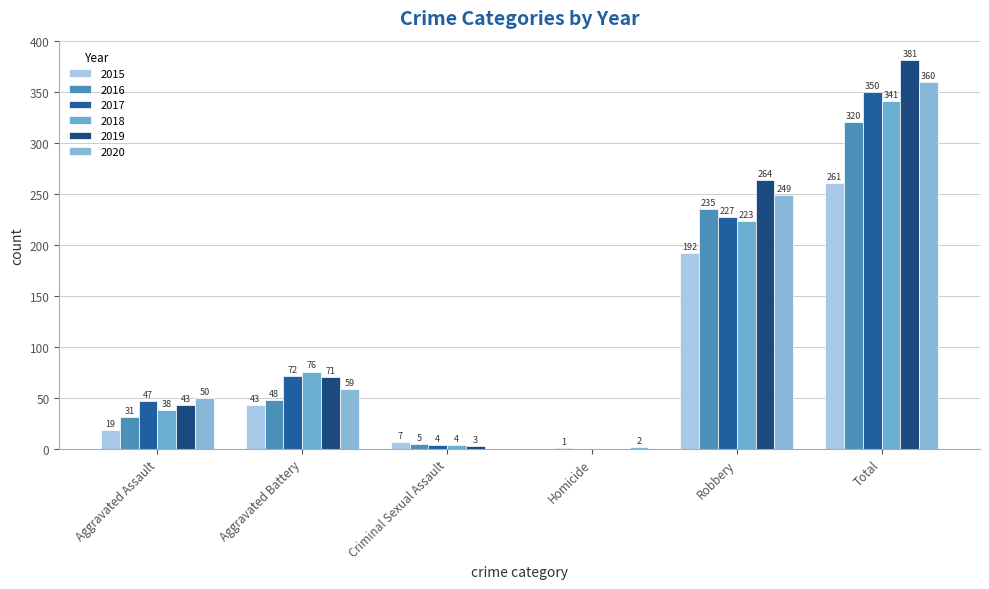

What are all the series names shown in the legend?

2015, 2016, 2017, 2018, 2019, 2020